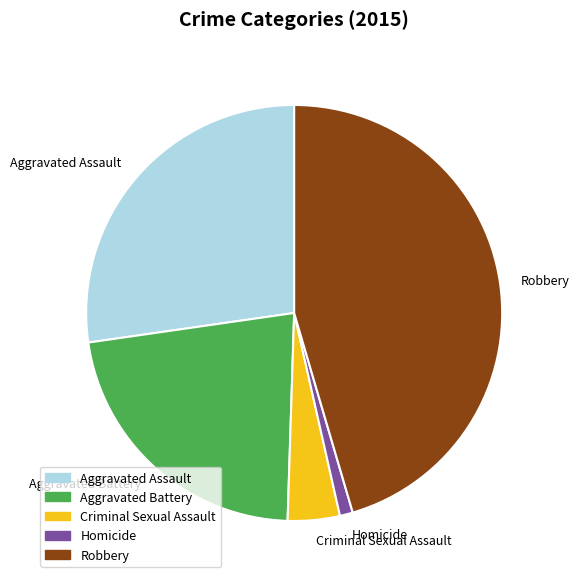

True or false: Homicide accounts for 7% of the total.

False